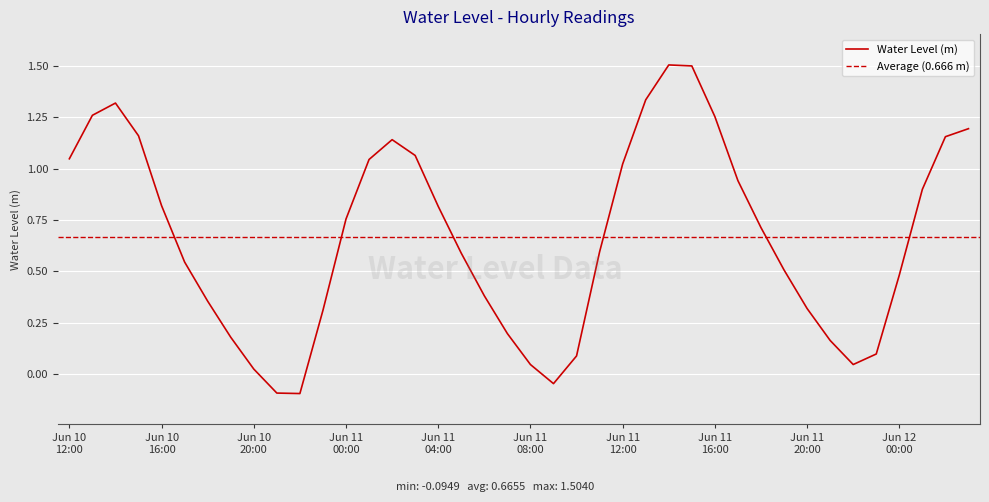

What is the difference between the maximum and minimum values?

1.6